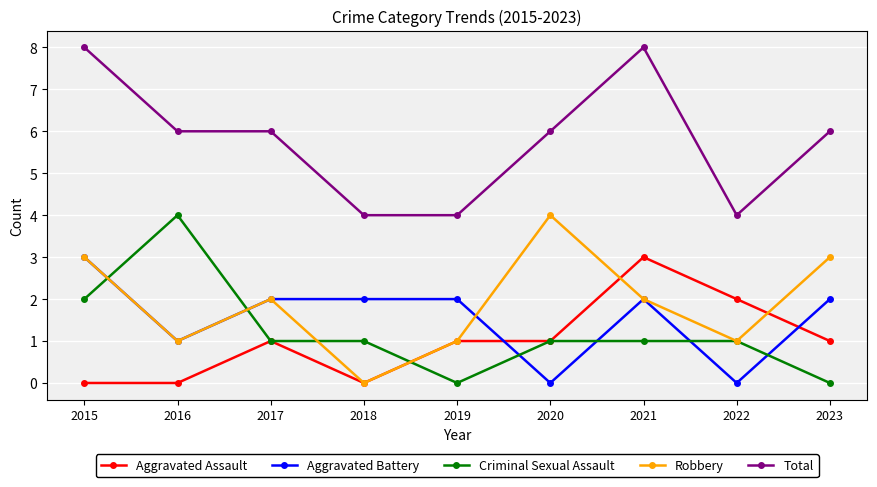

True or false: Aggravated Battery has a value of 2 at 2023.

True